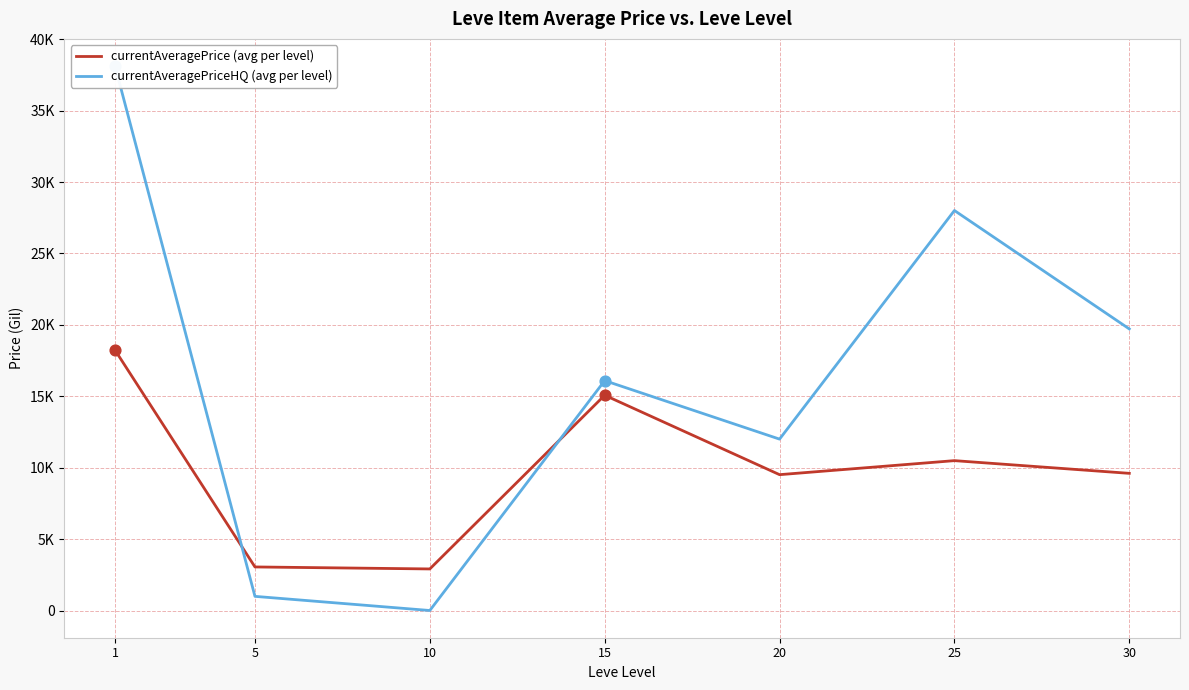

Which series contains the highest Y value?

currentAveragePriceHQ (avg per level)